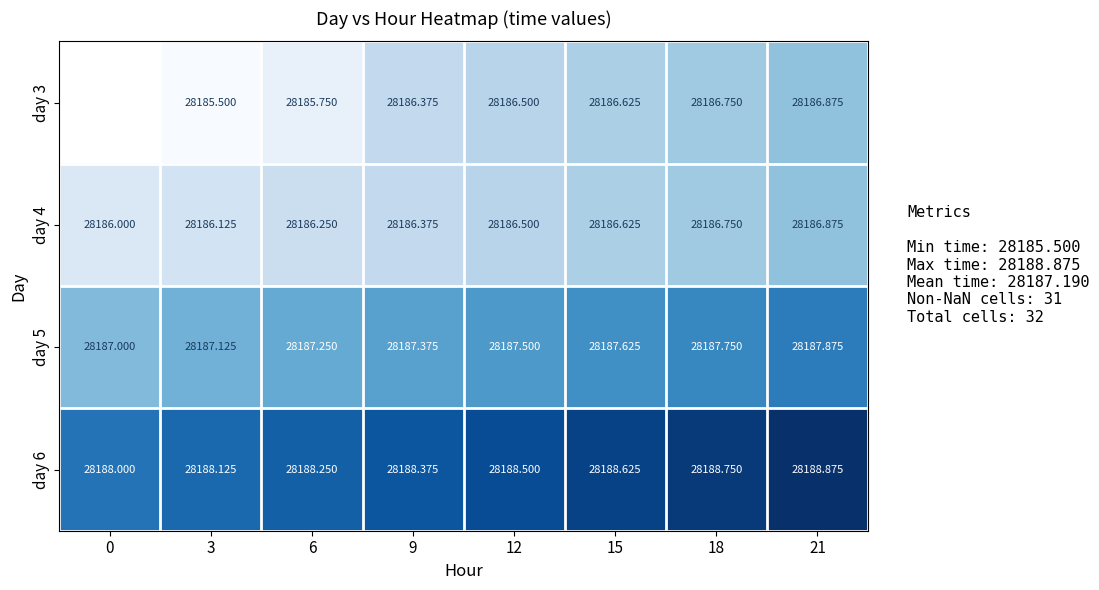

What value does the day 5 series have at 12?

28187.5